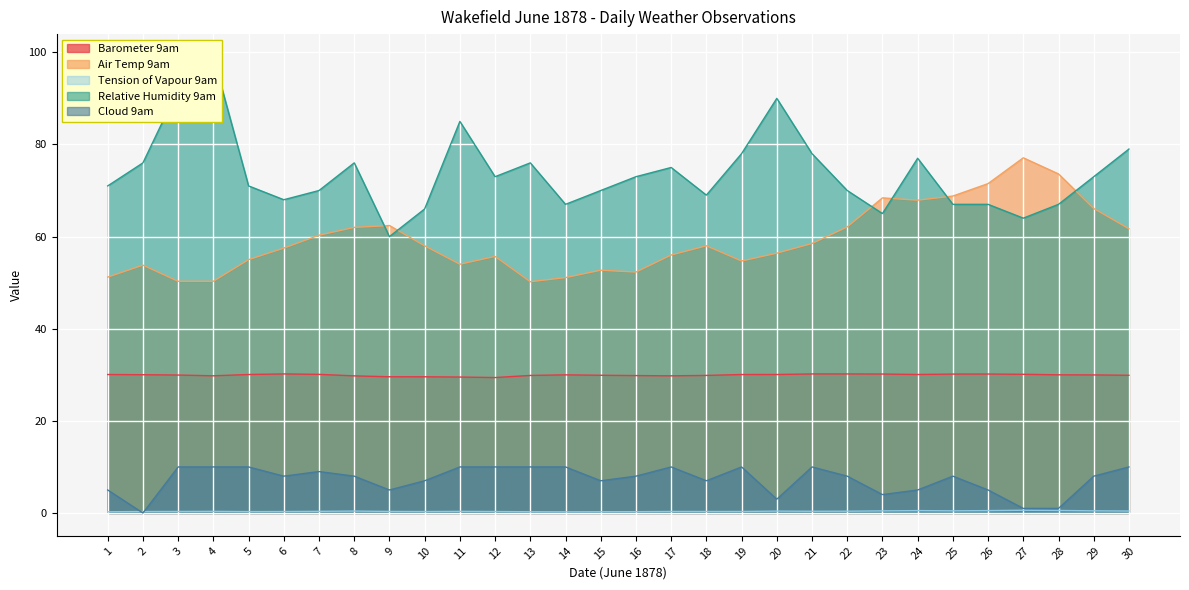

Rank the categories by Air Temp 9am value from lowest to highest.

13, 3, 4, 14, 1, 16, 15, 2, 11, 19, 5, 12, 17, 20, 6, 10, 18, 21, 7, 30, 8, 22, 9, 29, 24, 23, 25, 26, 28, 27